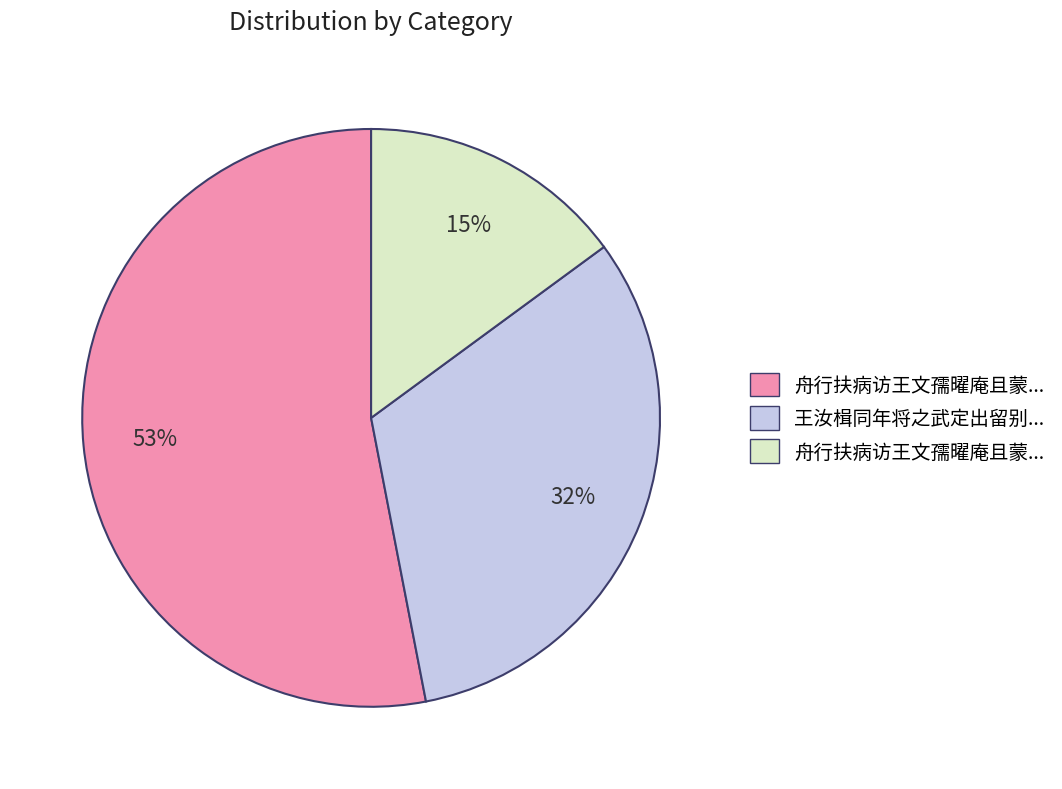

To the nearest percent, what is the average slice percentage?

33%